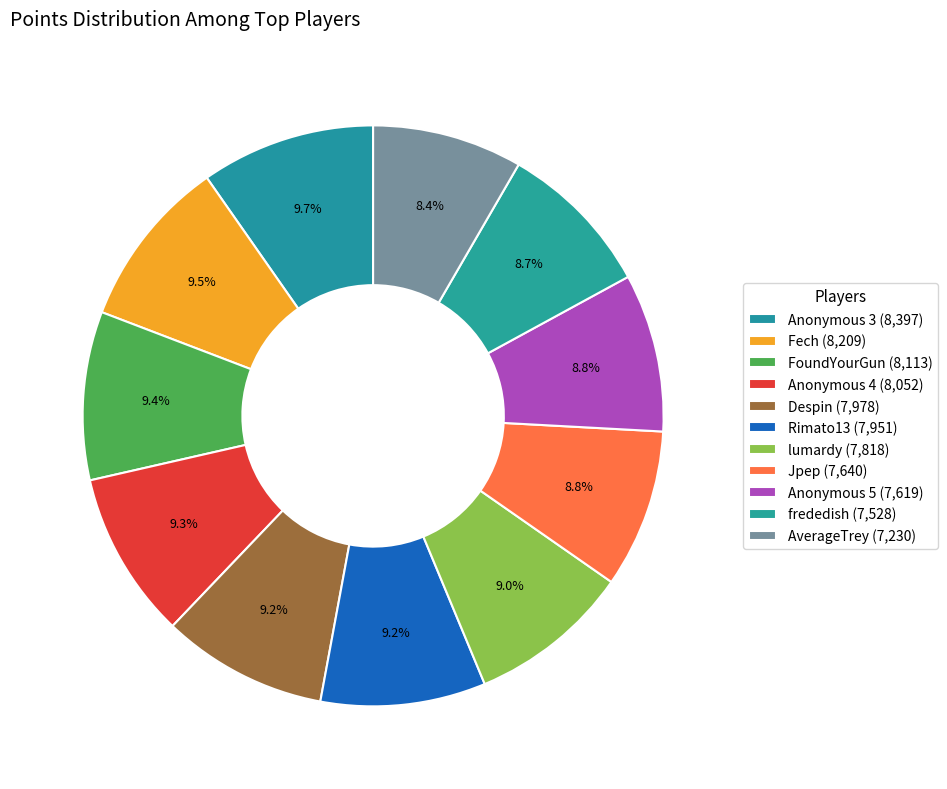

Count the number of slices in the pie.

11